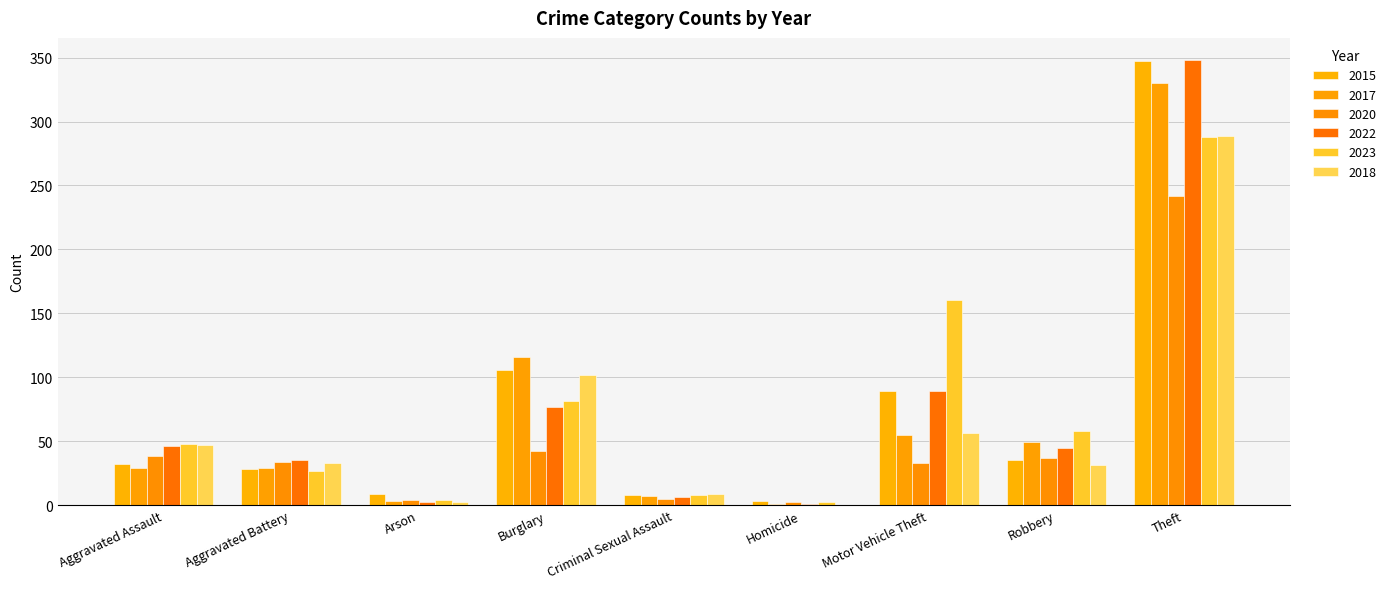

List the series in order of their peak value, lowest first.

2020, 2023, 2018, 2017, 2015, 2022